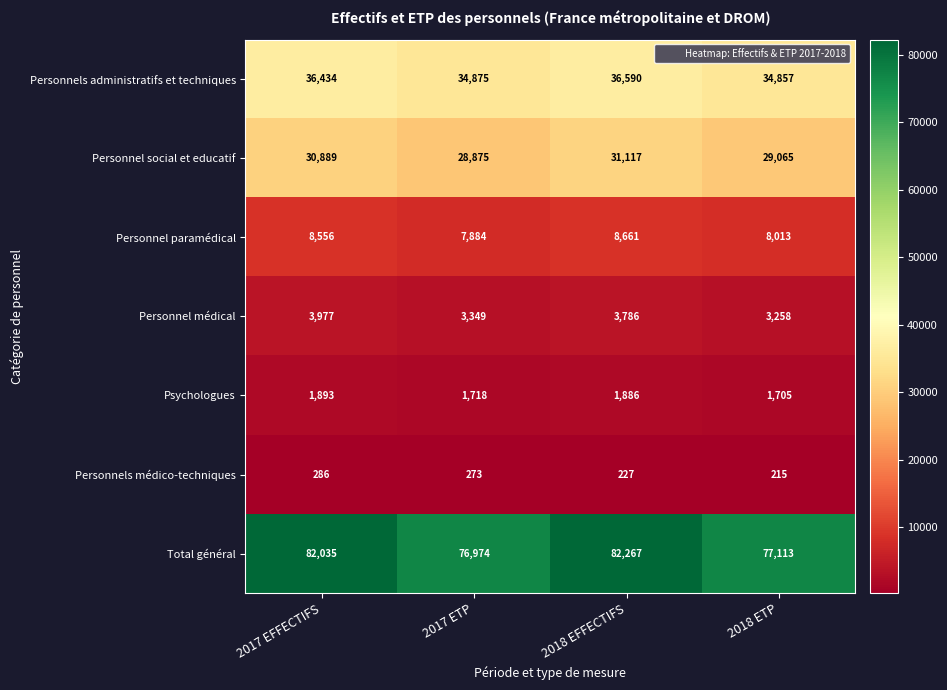

What is the difference between the Psychologues values at 2017 ETP and 2017 EFFECTIFS?

175